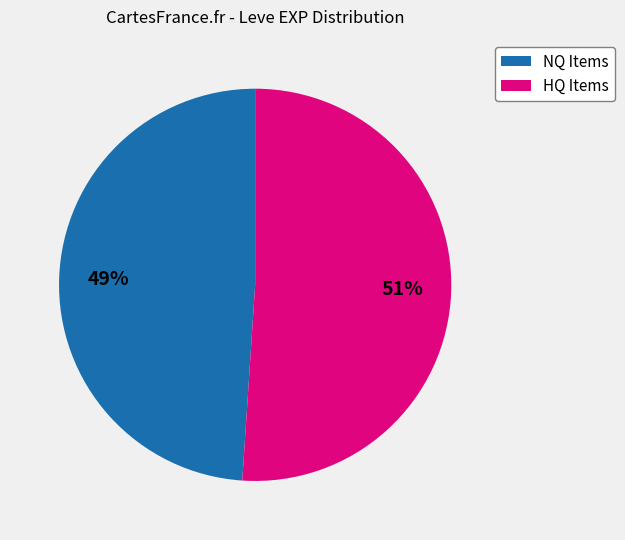

To the nearest percent, what is the average slice percentage?

50%